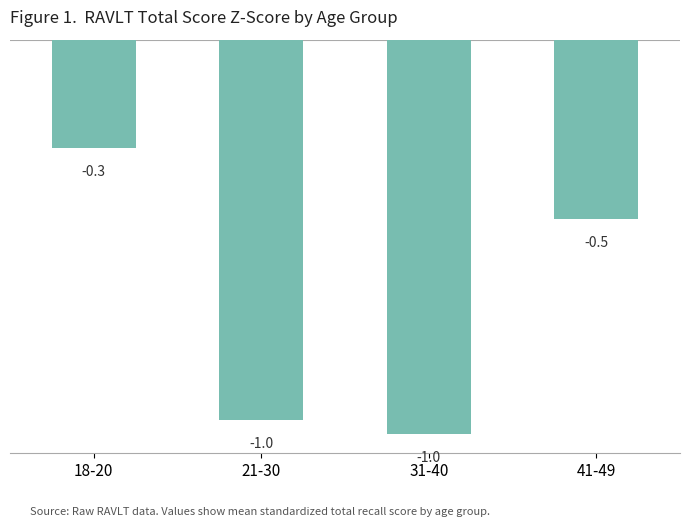

What is the difference between the values at 21-30 and 18-20?

0.7